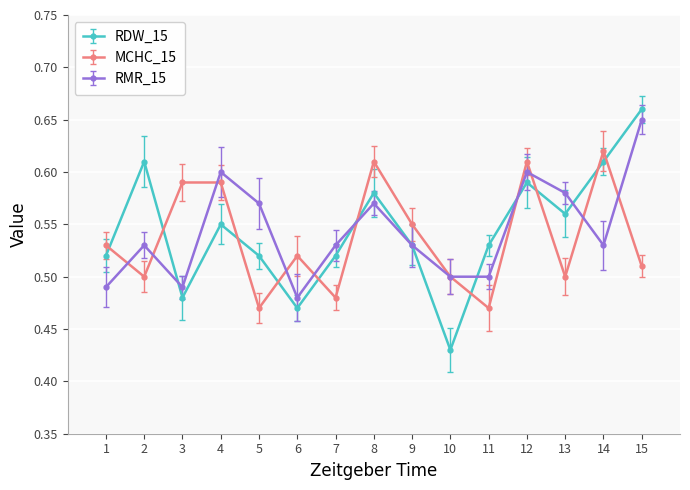

Count the number of categories in the chart.

15